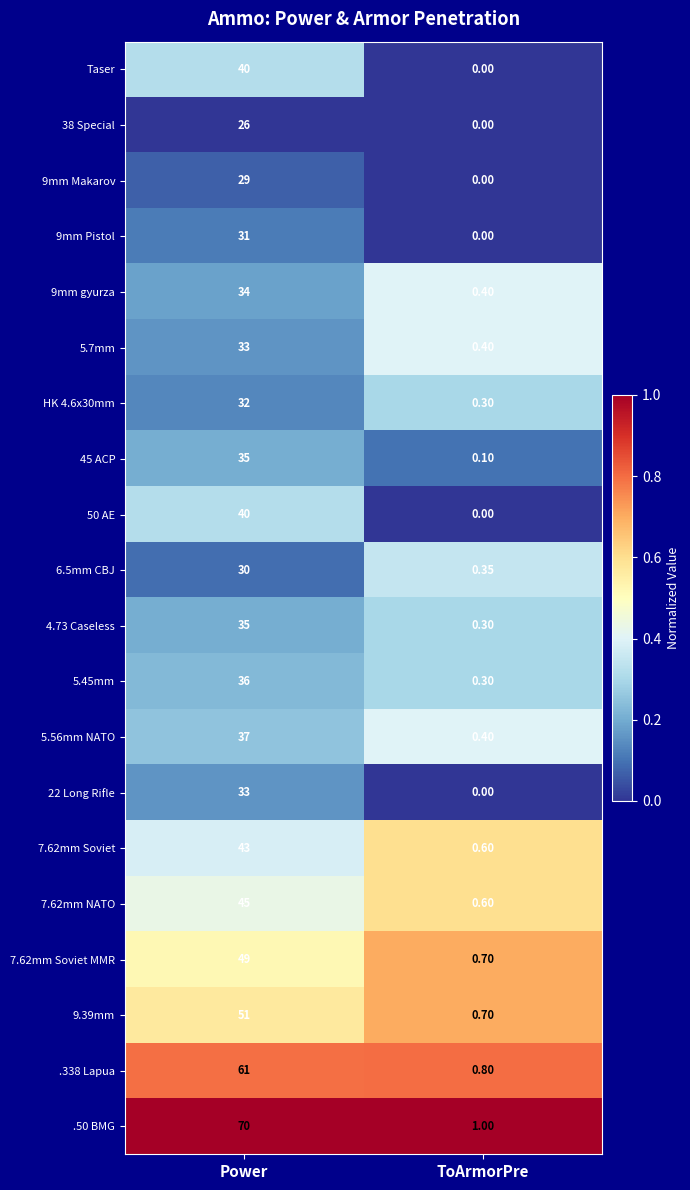

At which category is the sum across all series the highest?

Power